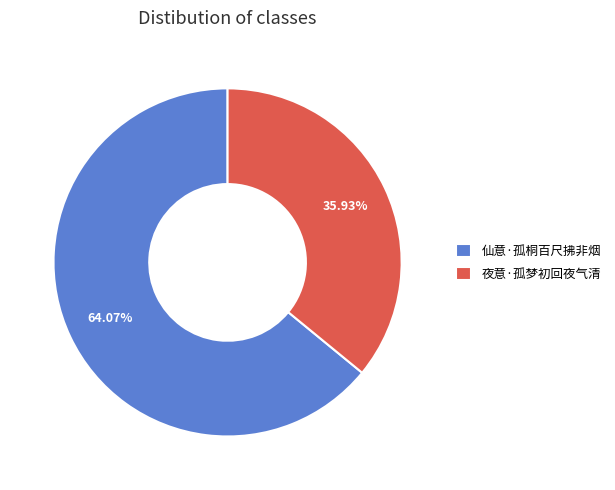

To the nearest percent, what is the difference between the 仙意·孤桐百尺拂非烟 and 夜意·孤梦初回夜气清 slice percentages?

28%